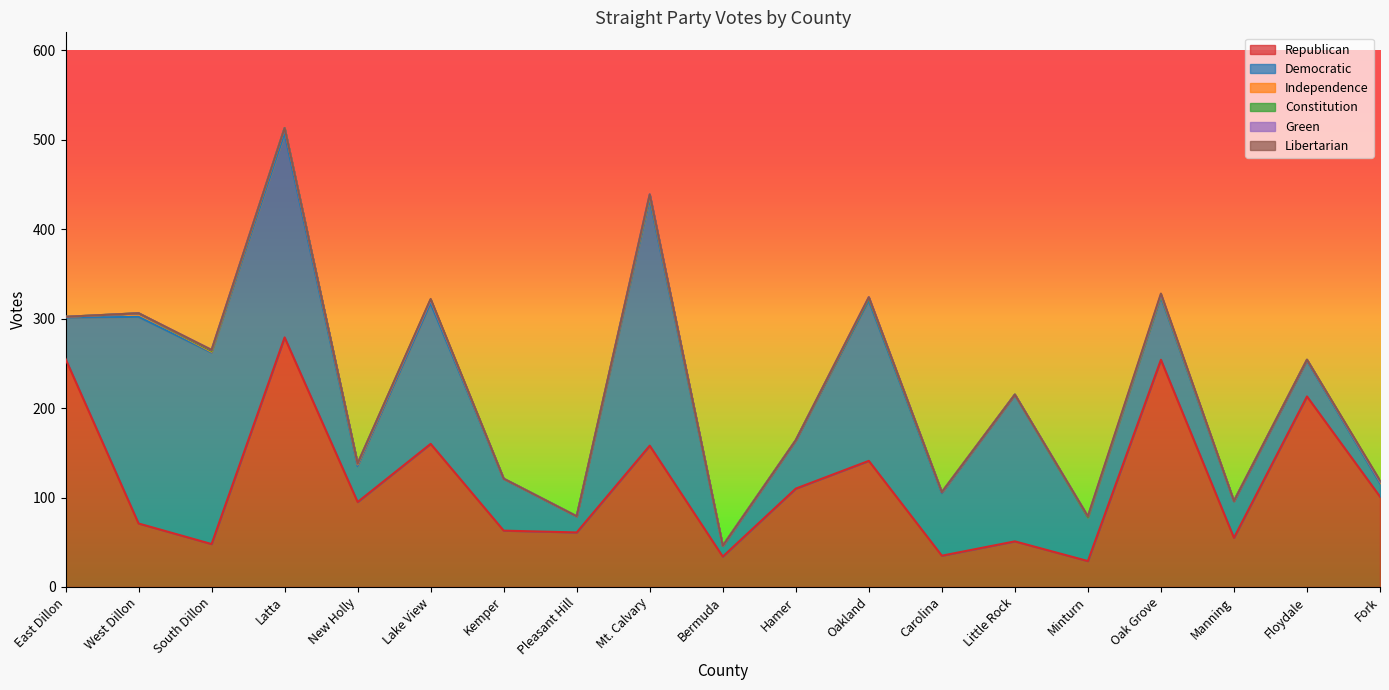

True or false: Republican and Constitution cross at least once.

False